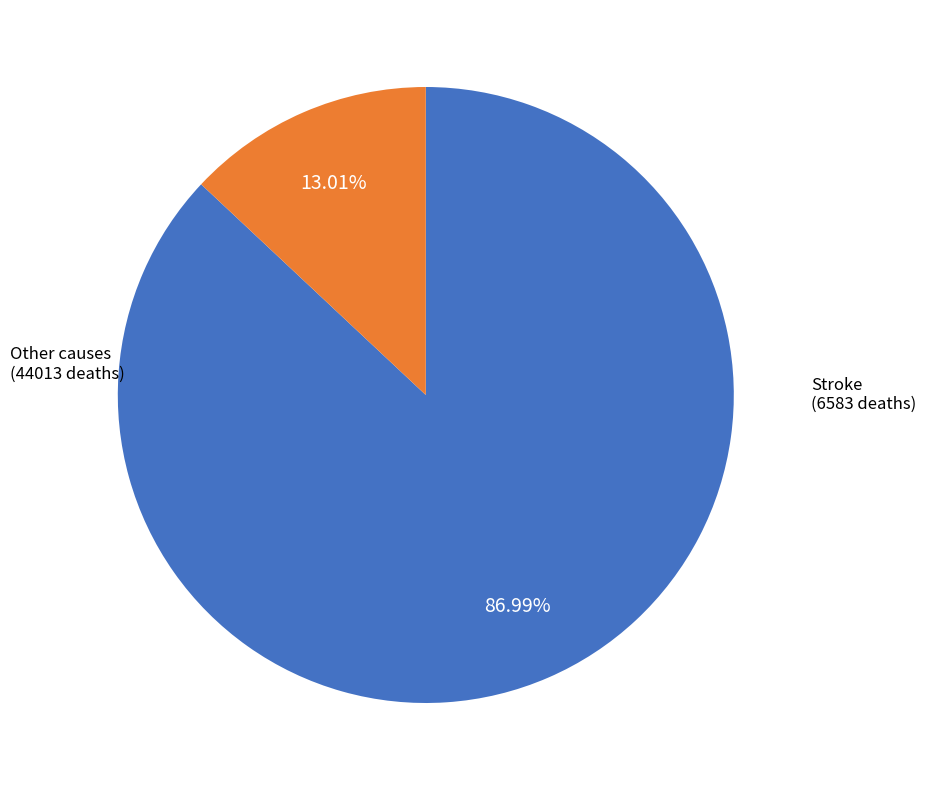

Is there a majority slice in this chart?

Yes